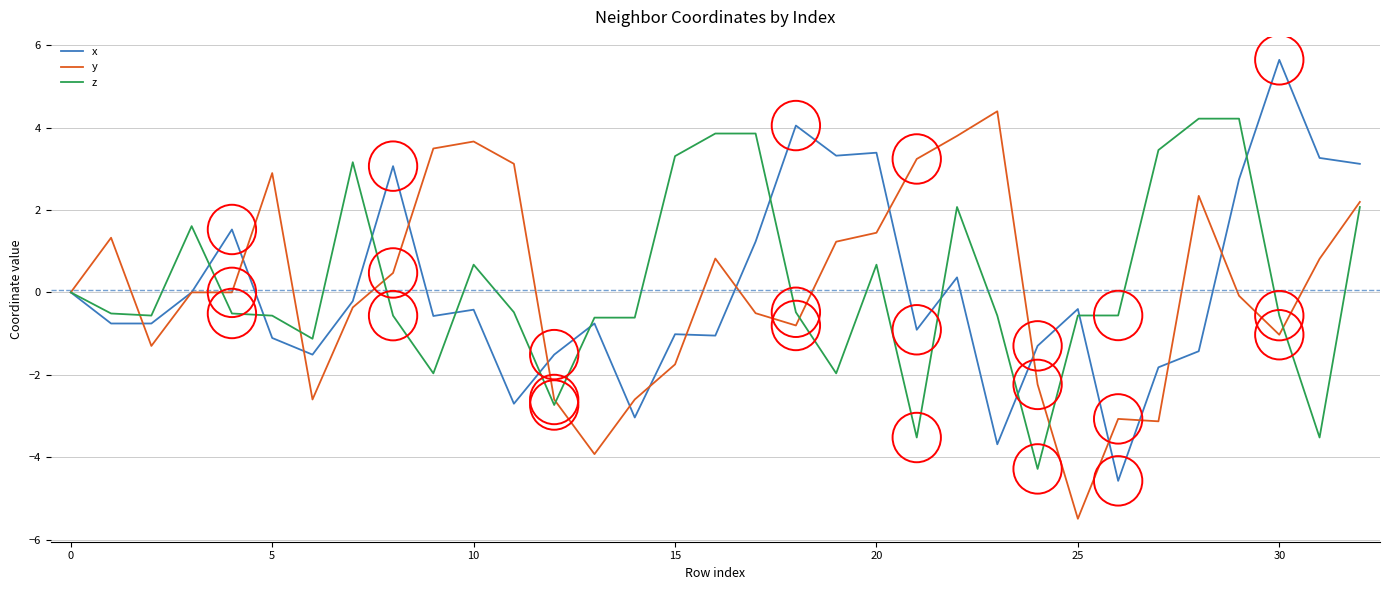

List the series in order of their peak value, lowest first.

z, y, x